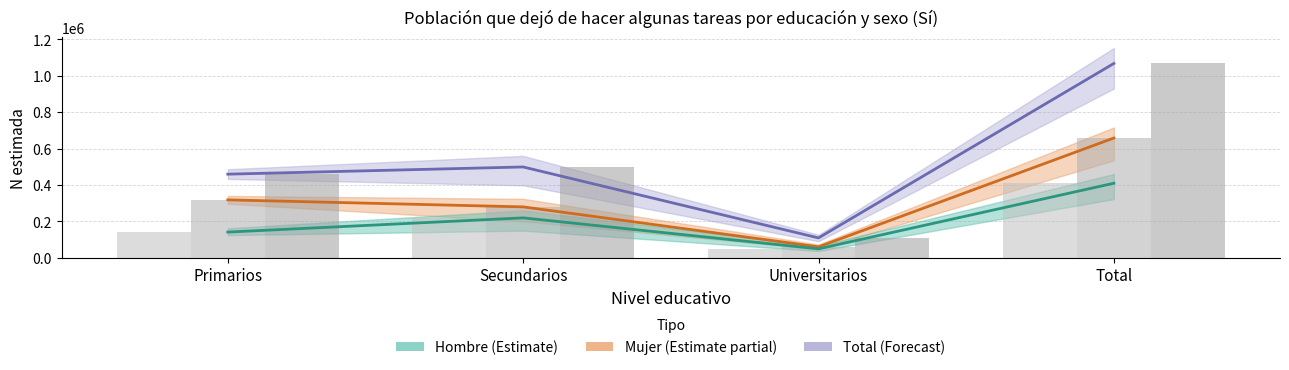

The value of Mujer (n est.) at Universitarios is 60134. True or false?

True